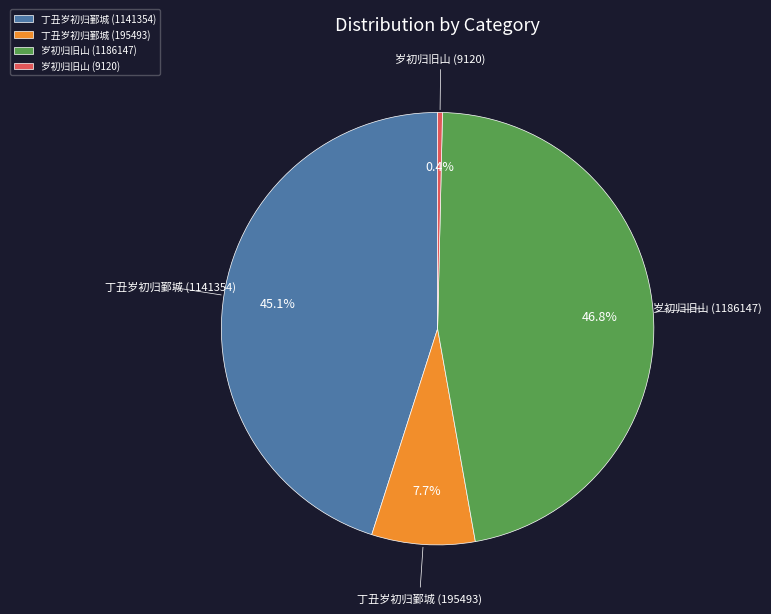

Rank the categories by value from highest to lowest.

岁初归旧山 (1186147), 丁丑岁初归鄞城 (1141354), 丁丑岁初归鄞城 (195493), 岁初归旧山 (9120)